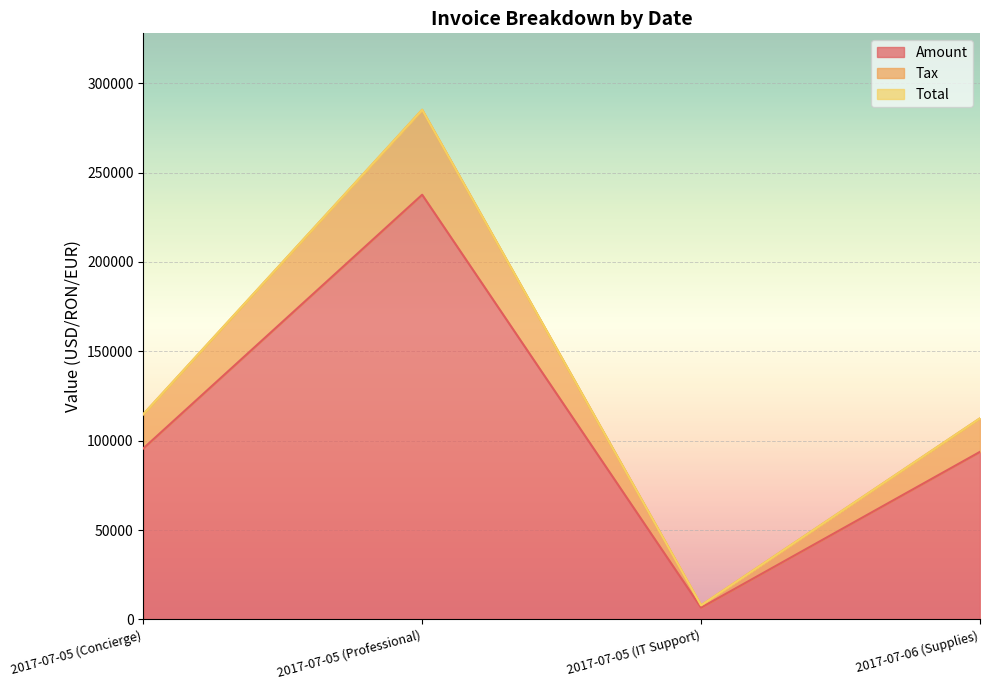

Is it true that Amount equals 6601.0 at 2017-07-05 (IT Support)?

True